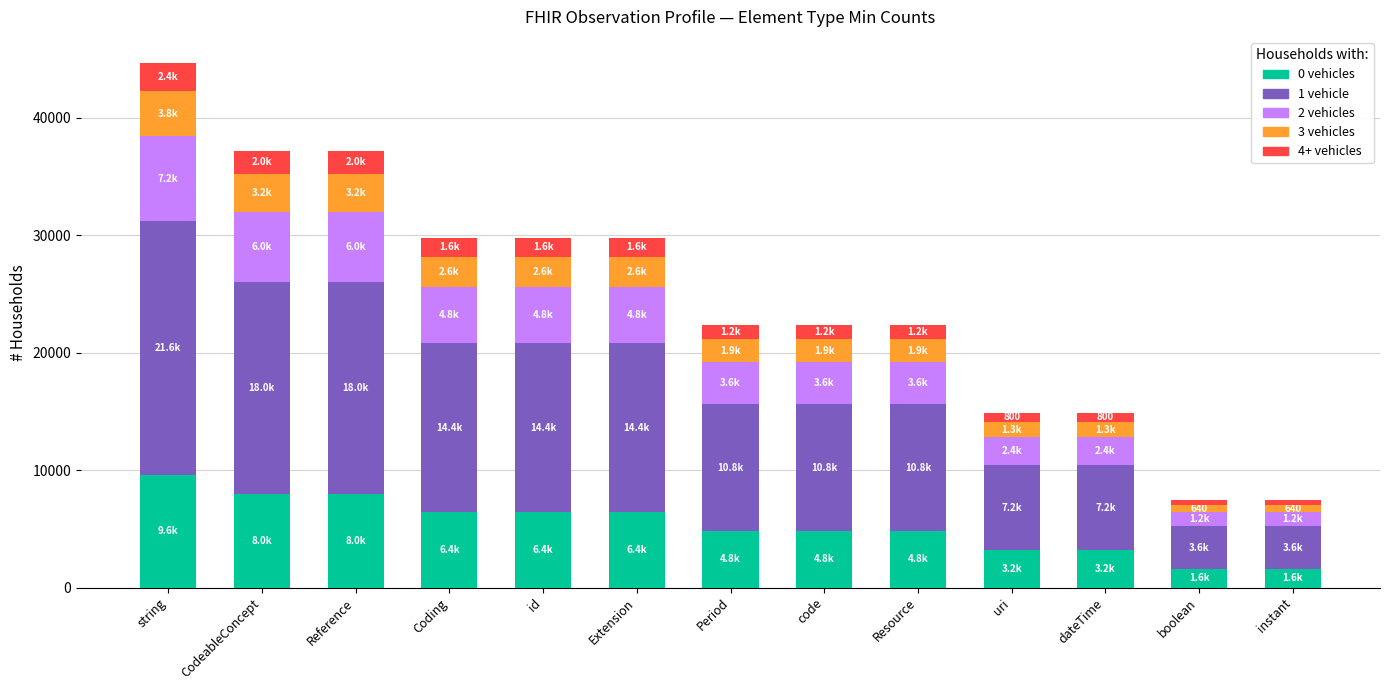

What is the total value across all series at Extension?

29760